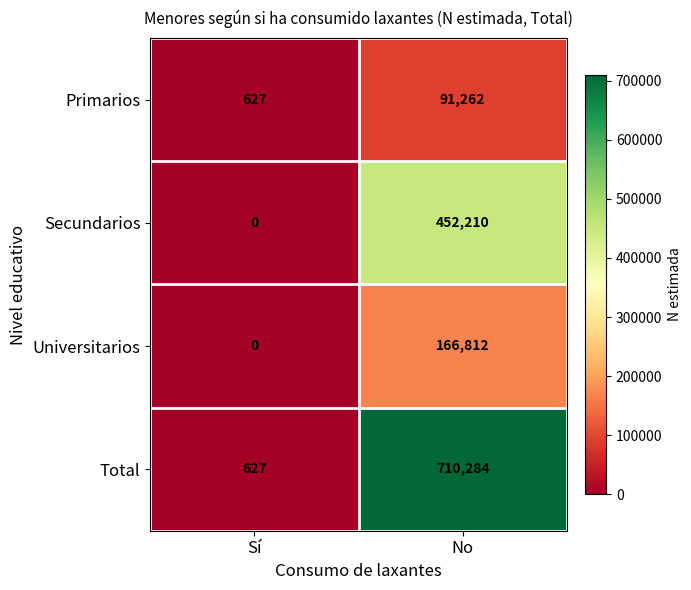

How many series are shown in this chart?

4